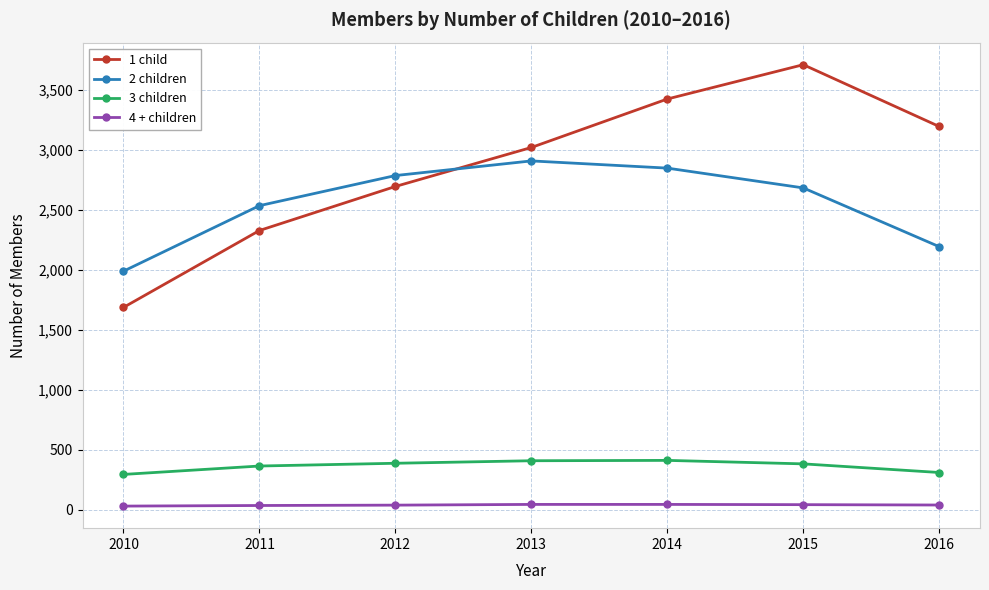

The 3 children series shows 454 at 2010. True or false?

False